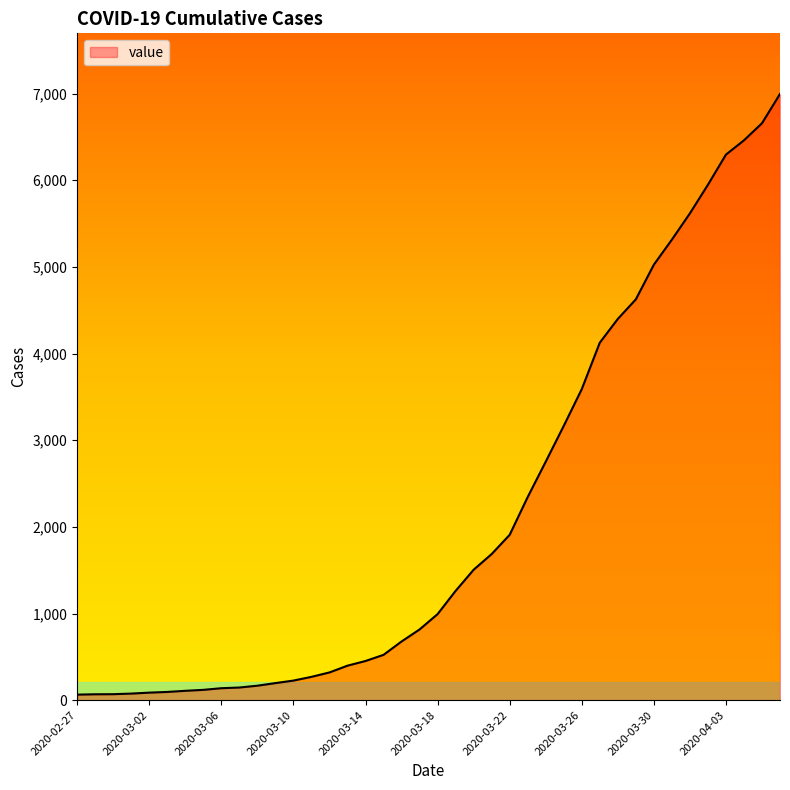

What is the difference between the maximum and minimum values?

6931